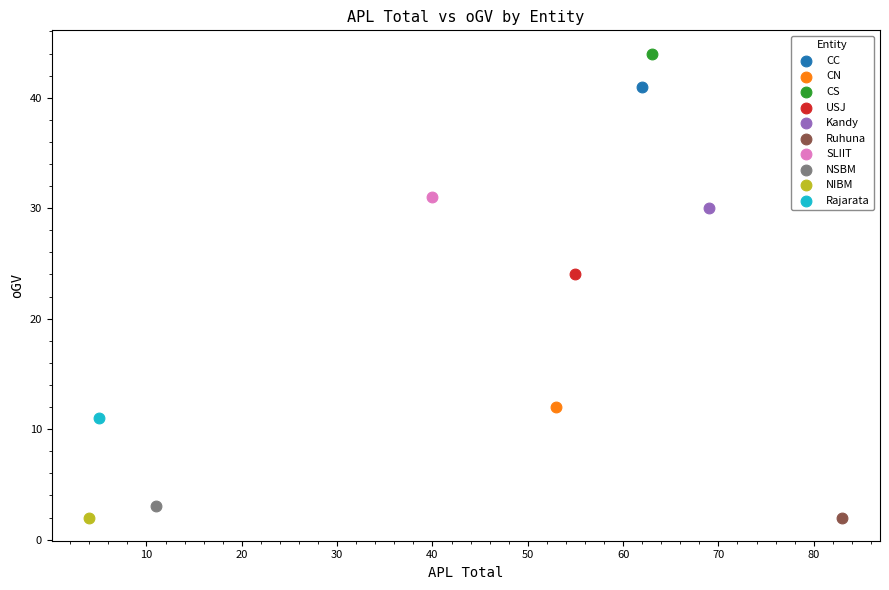

What are all the series names shown in the legend?

CC, CN, CS, USJ, Kandy, Ruhuna, SLIIT, NSBM, NIBM, Rajarata